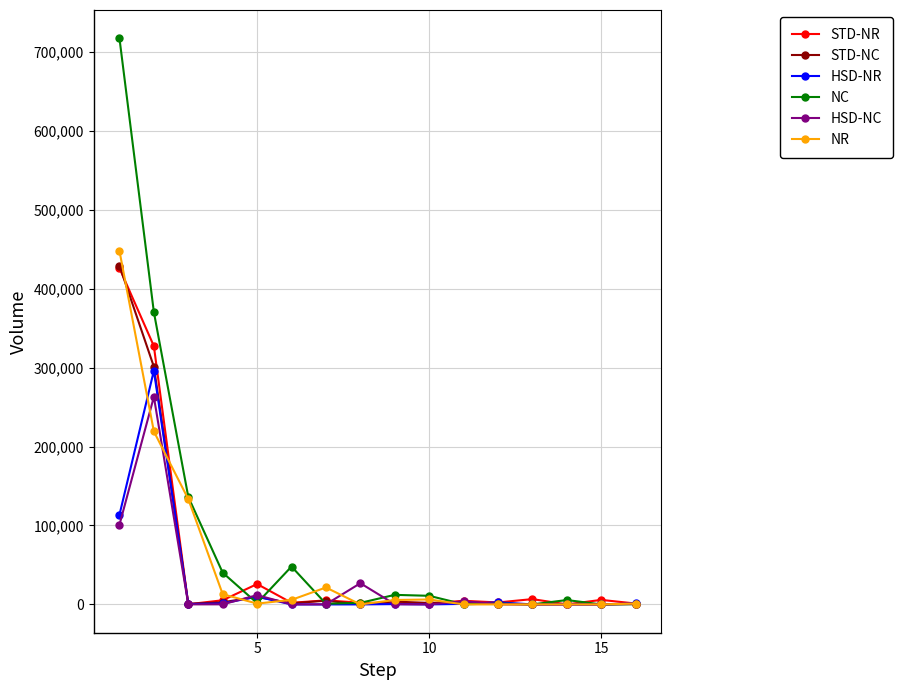

Which series has the largest total across all categories?

NC